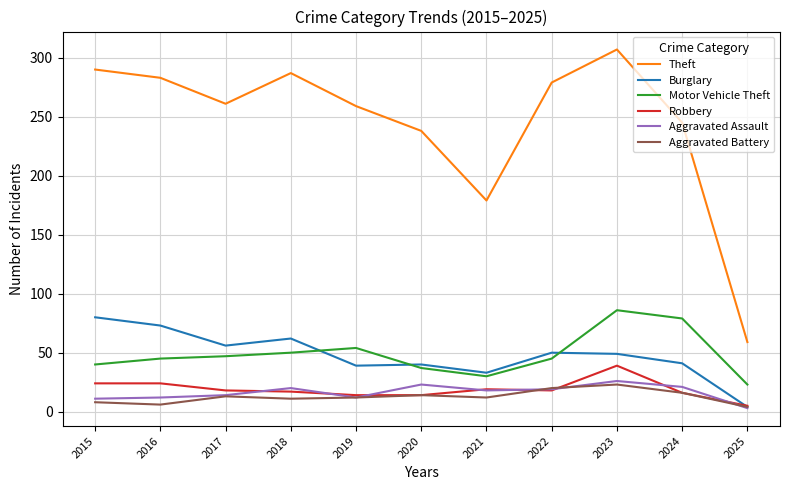

True or false: Burglary has a value of 80 at 2015.

True